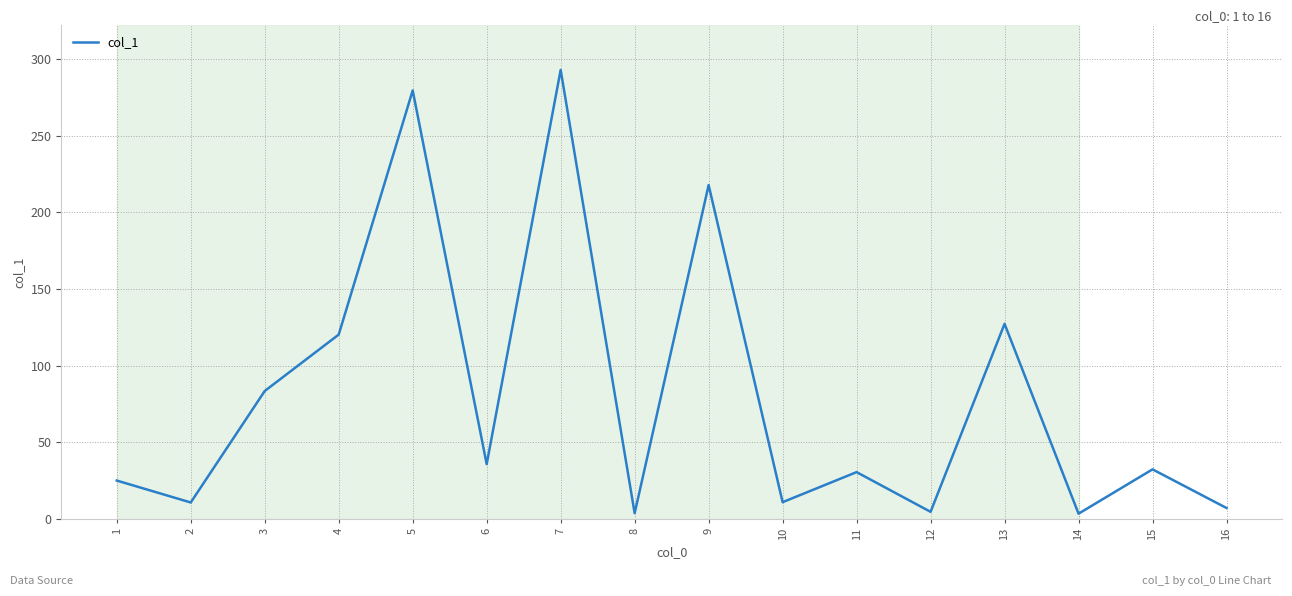

How many values are below 32?

8